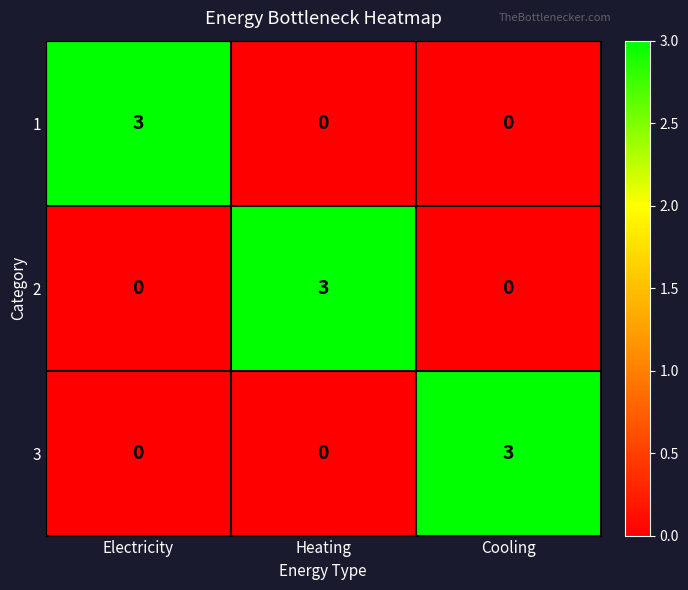

How many 2 values are between 0 and 3?

3